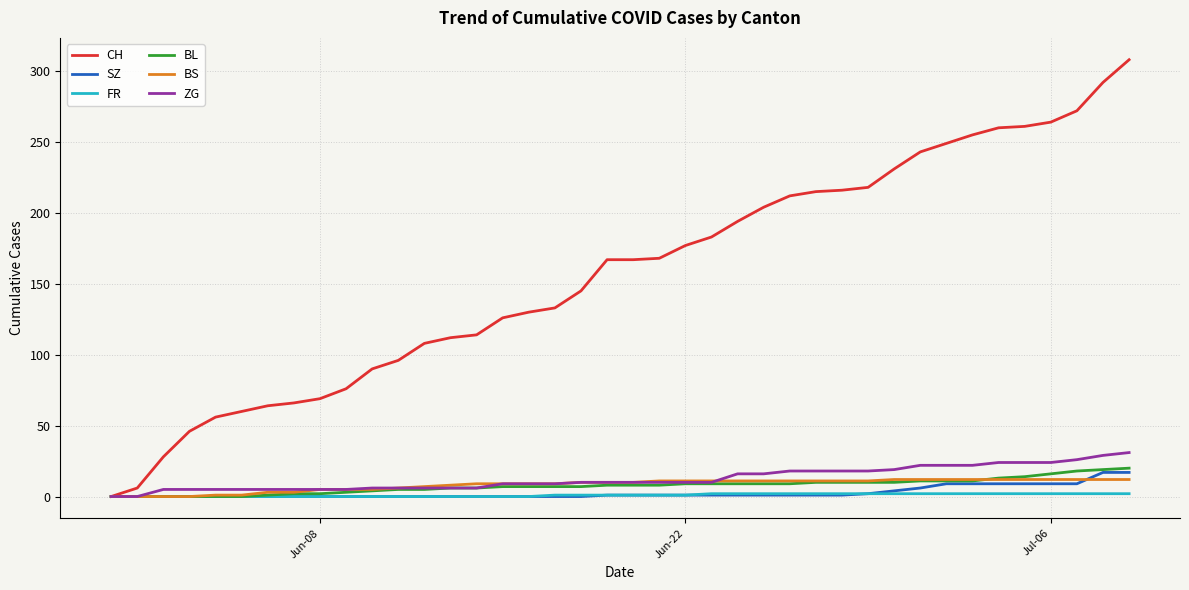

Which series has the largest total across all categories?

CH